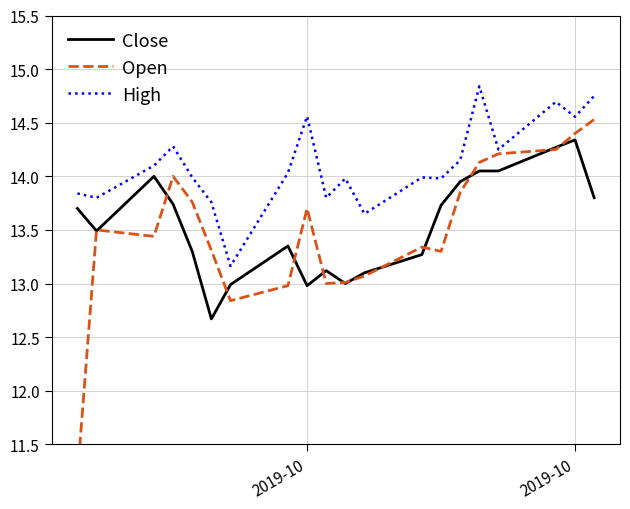

Is this an area chart (filled region under the line)?

No